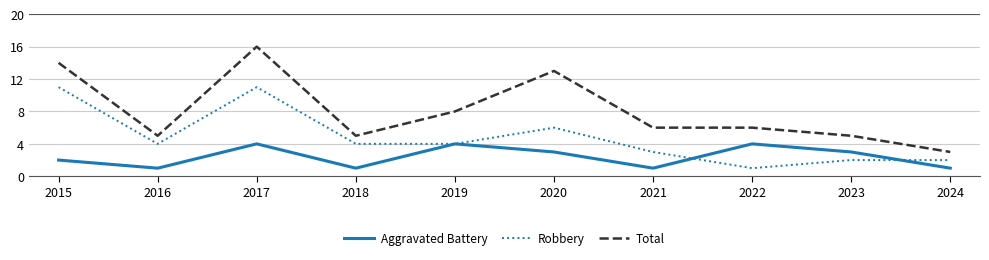

Is the value of Robbery at 2018 greater than the value of Total at 2024?

Yes